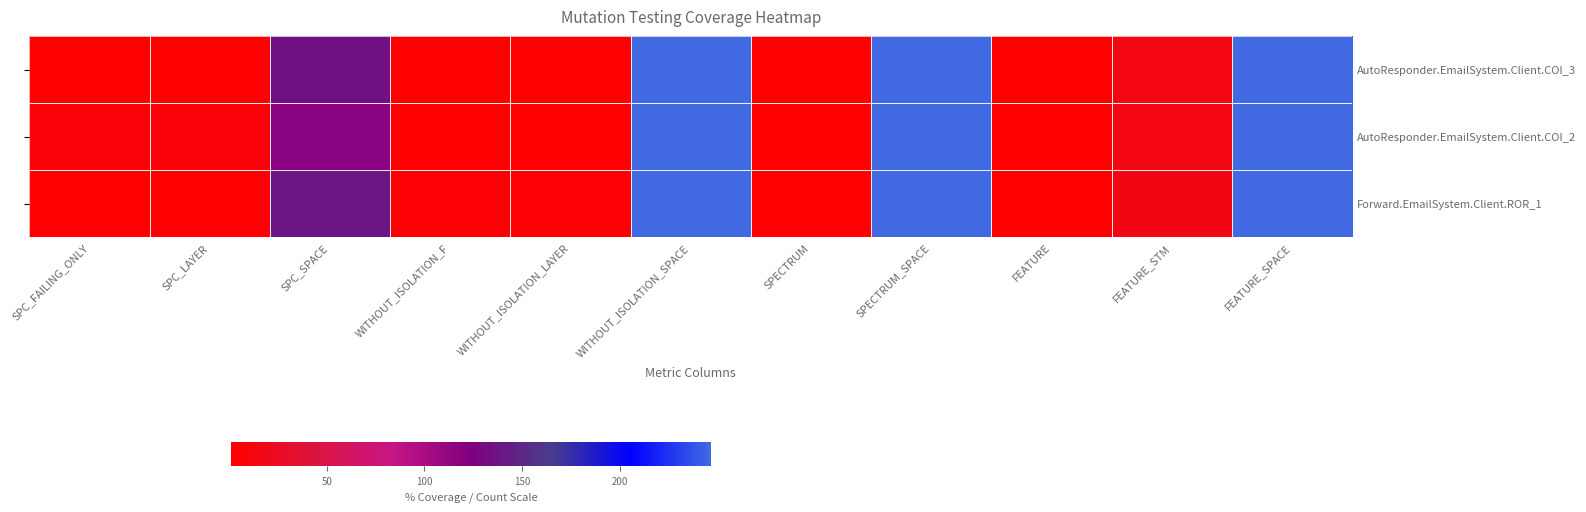

Is the value of AutoResponder.EmailSystem.Client.COI_2 at SPC_SPACE greater than the value of Forward.EmailSystem.Client.ROR_1 at FEATURE?

Yes